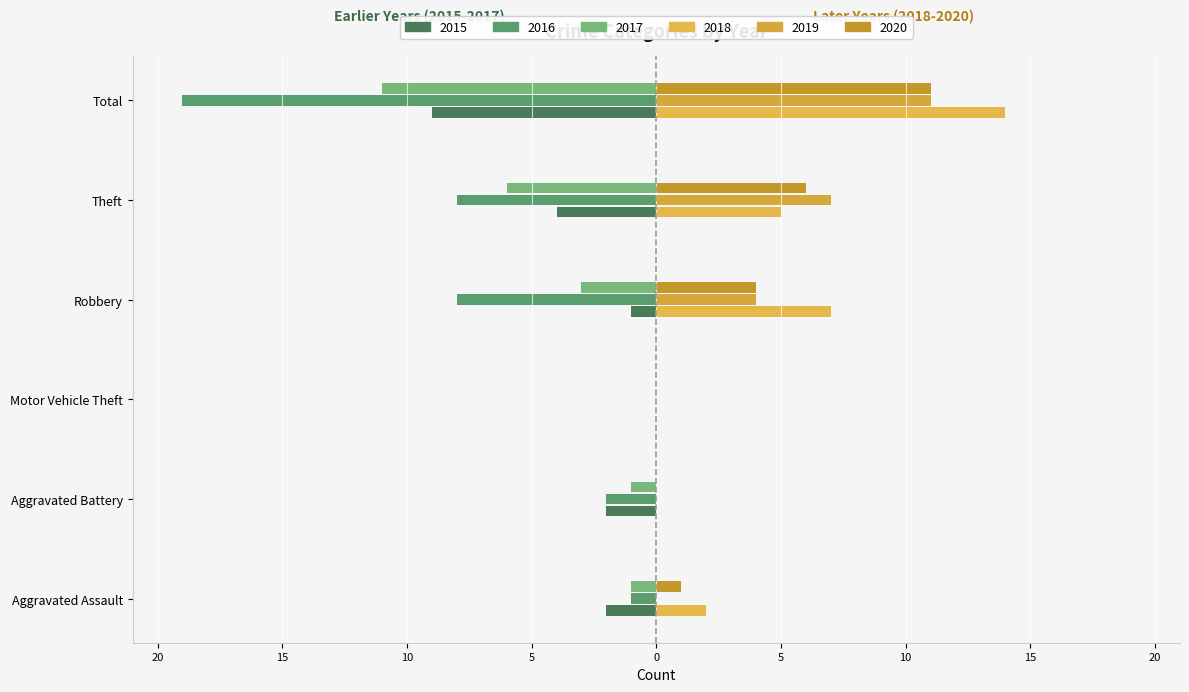

How many values in the 2020 series exceed 4?

2